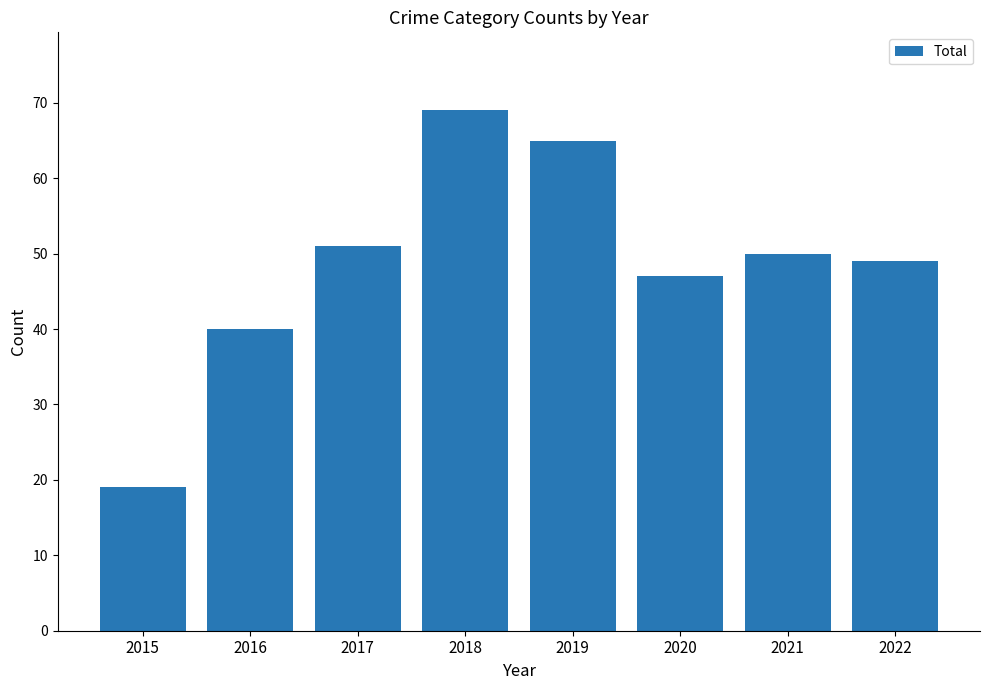

Rank the categories by value from lowest to highest.

2015, 2016, 2020, 2022, 2021, 2017, 2019, 2018